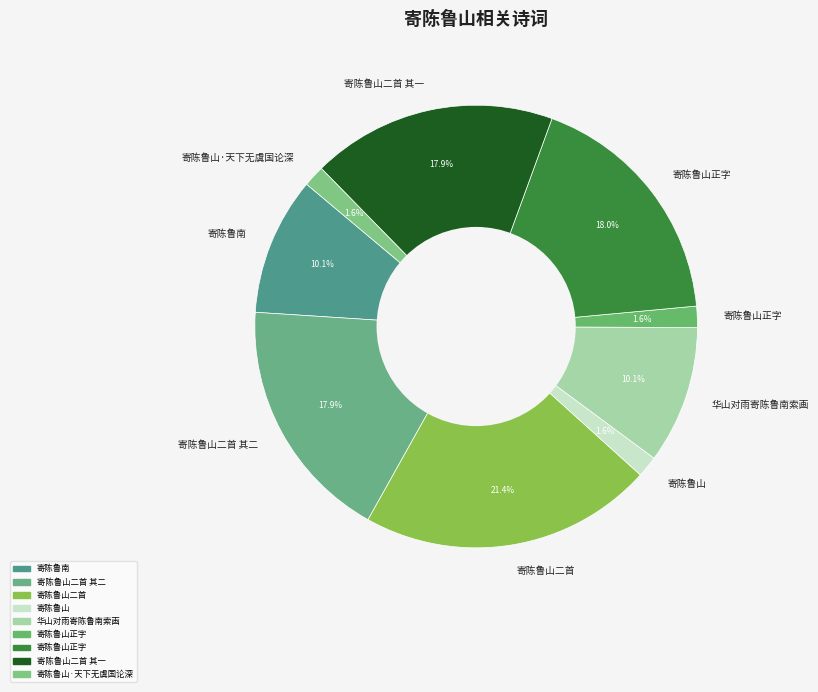

How many segments does this pie chart have?

9